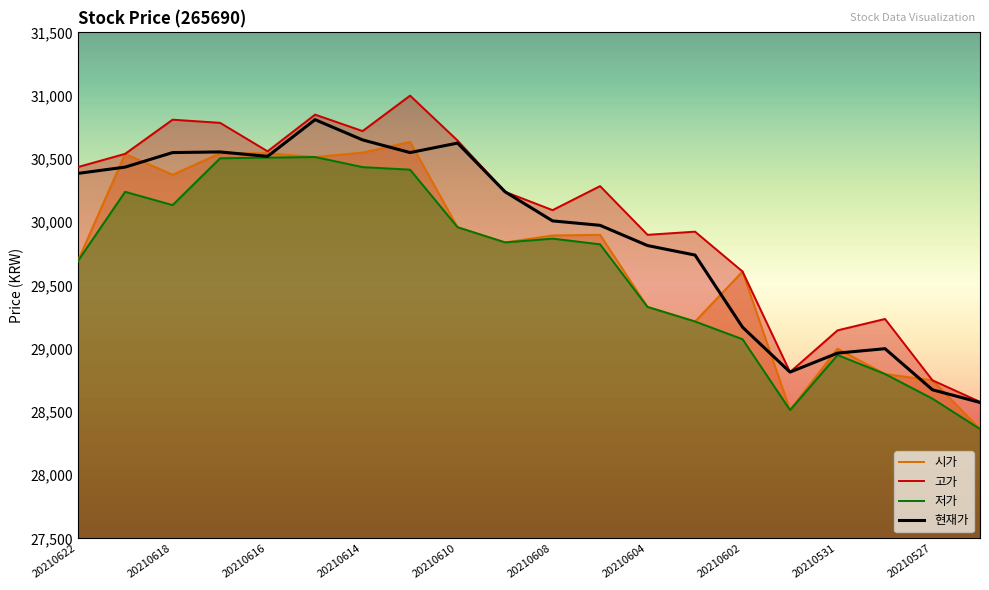

Rank the series by their maximum value, from highest to lowest.

고가, 현재가, 시가, 저가